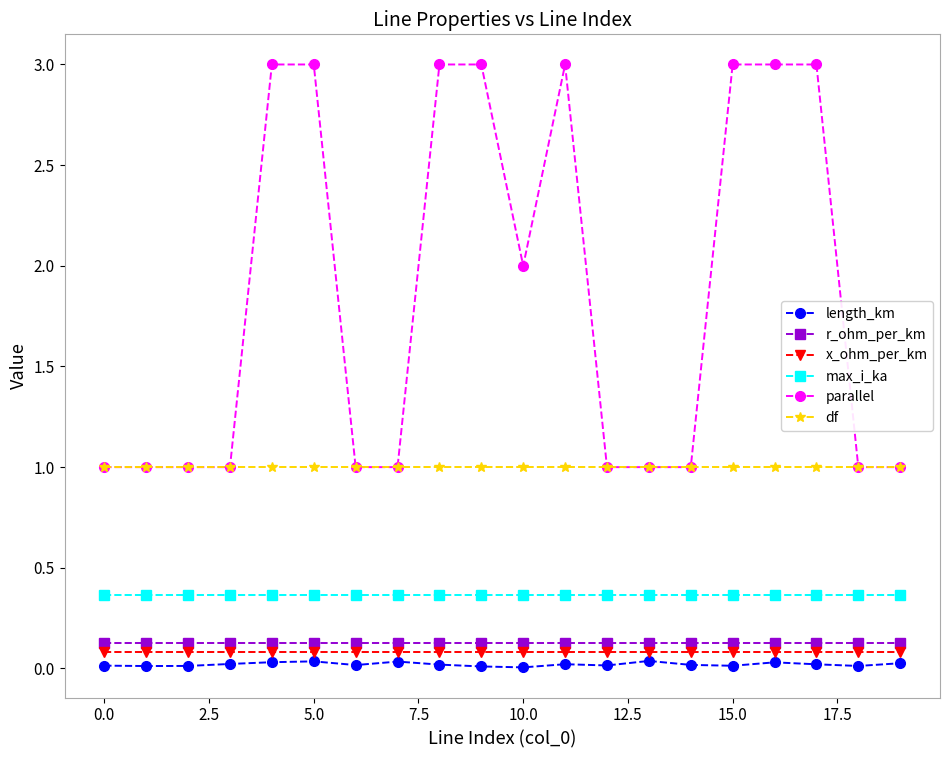

True or false: x_ohm_per_km and r_ohm_per_km intersect in this chart.

False